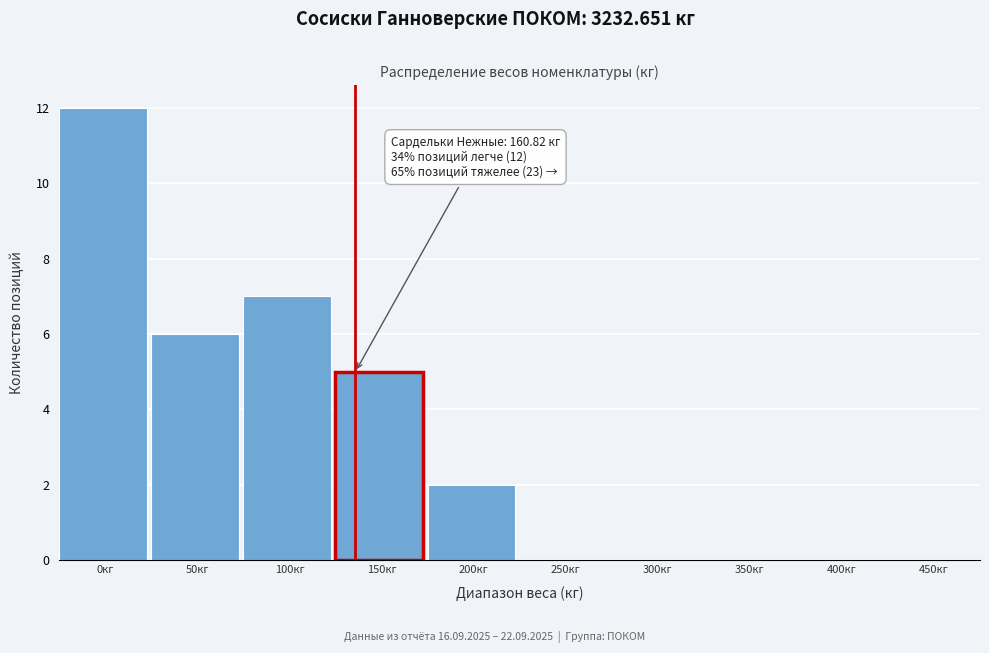

Reading right to left, extract all data points from this chart.

450кг=0	400кг=0	350кг=0	300кг=0	250кг=0	200кг=2	150кг=5	100кг=7	50кг=6	0кг=12